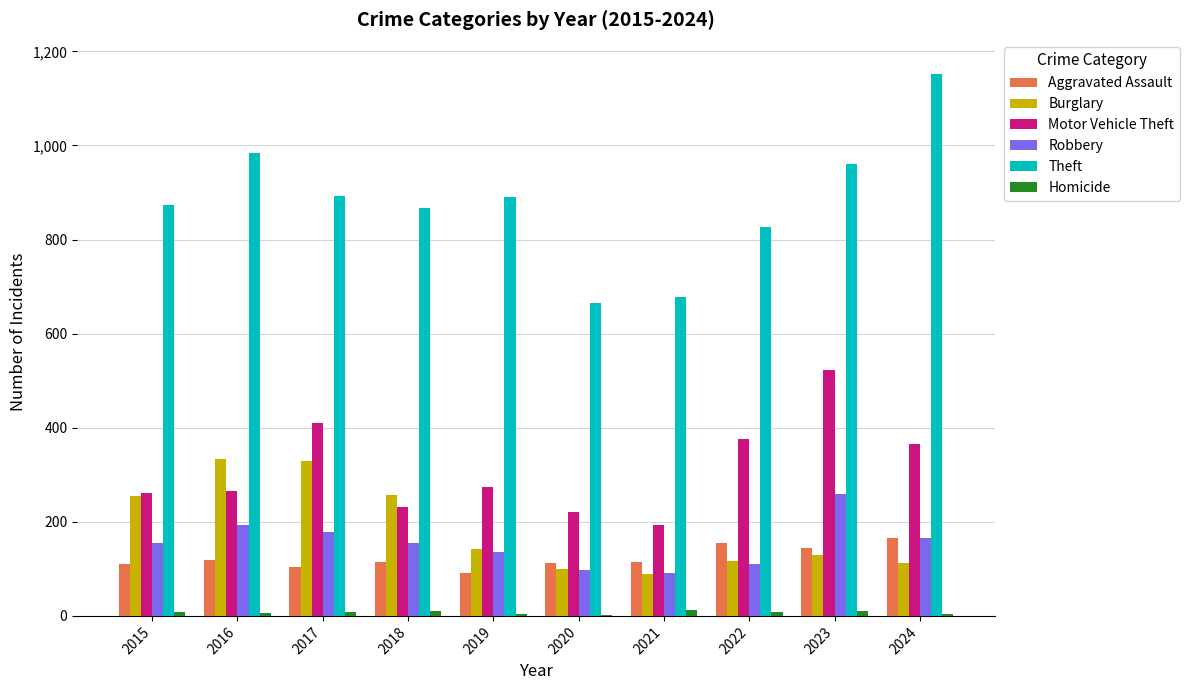

Between 2021 and 2023, which series saw the biggest shift?

Motor Vehicle Theft